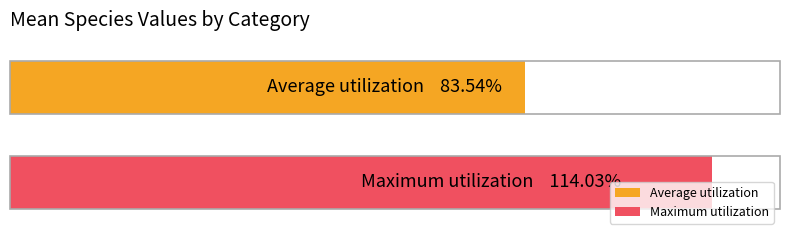

What are all the series names shown in the legend?

Average utilization, Maximum utilization